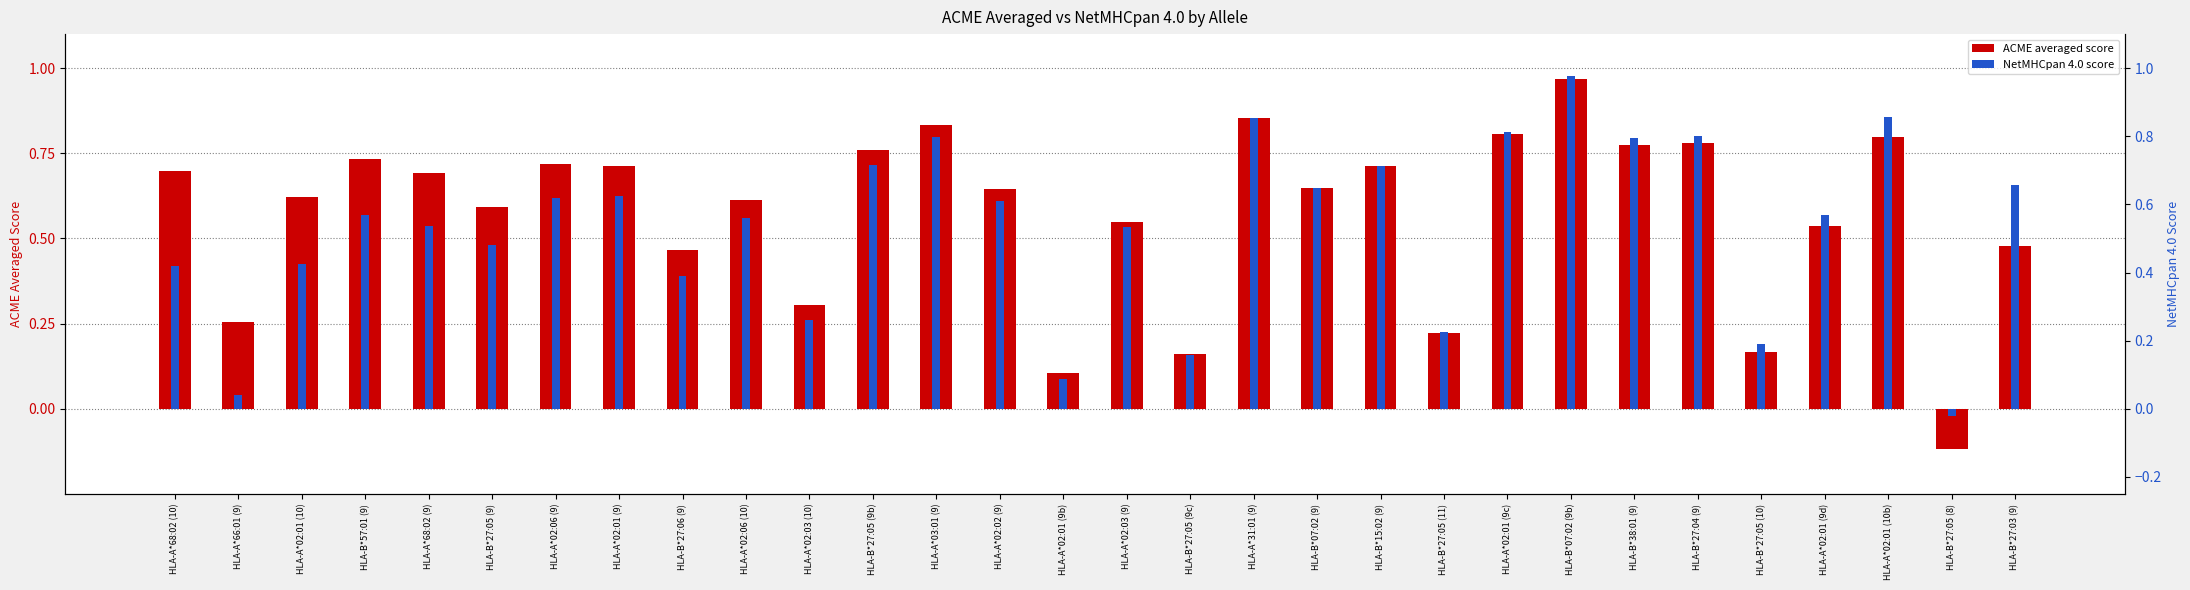

At which label does NetMHCpan 4.0 score first exceed 0?

HLA-A*68:02 (10)